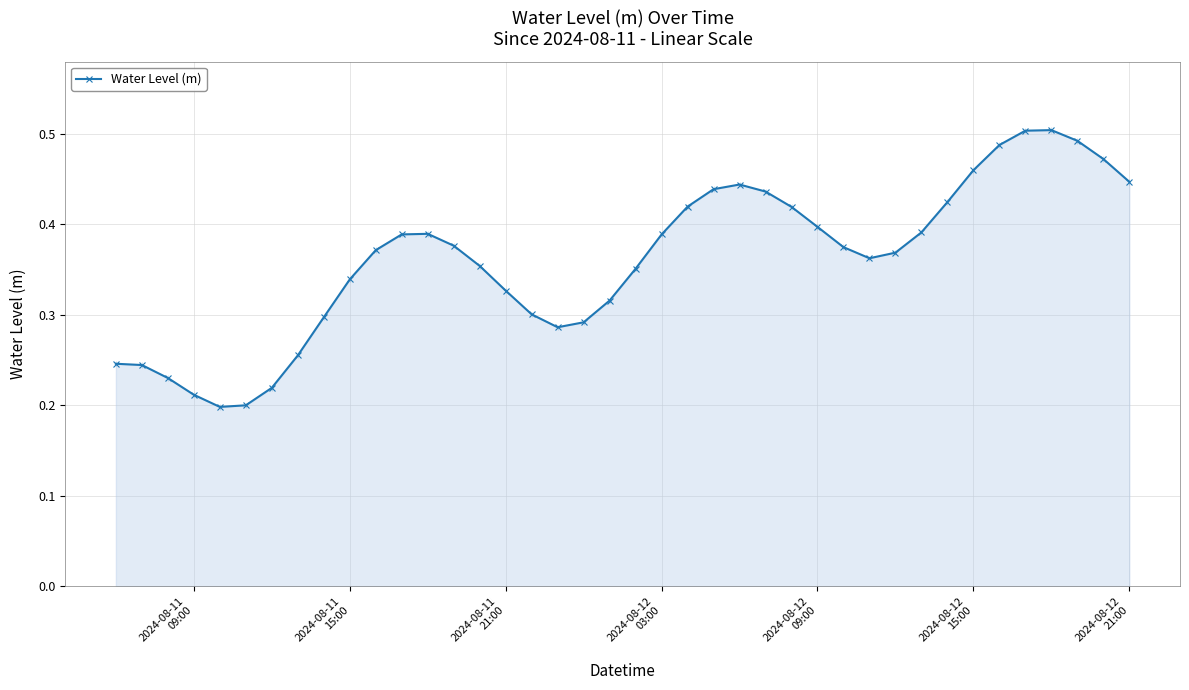

True or false: the data has more than 1 interior local peaks.

True